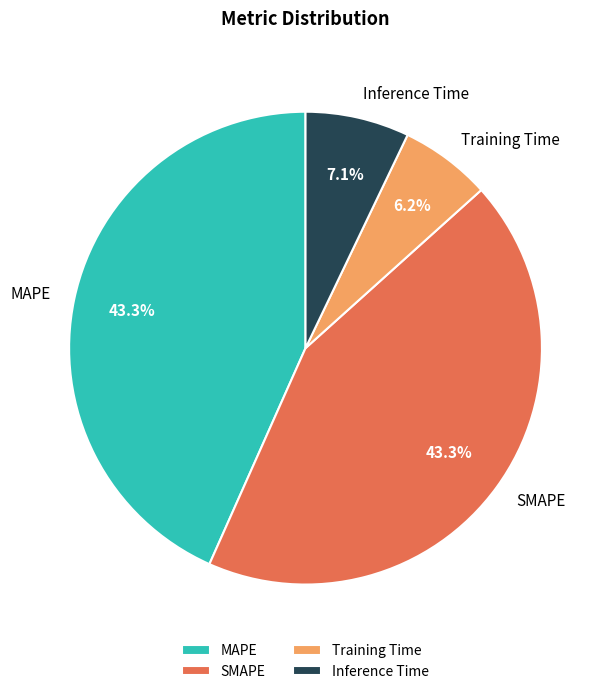

The Training Time slice represents 6% of the pie. True or false?

True